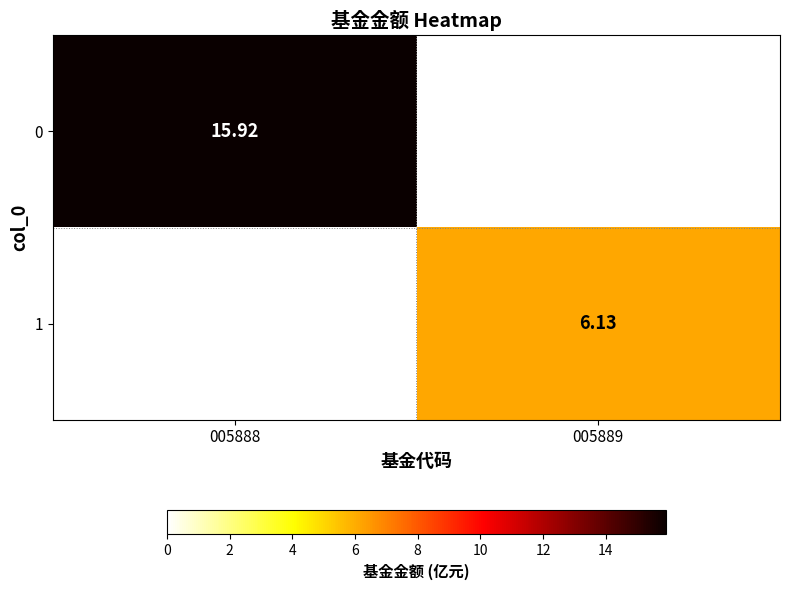

True or false: 0 has a value of 8.7 at 005888.

False